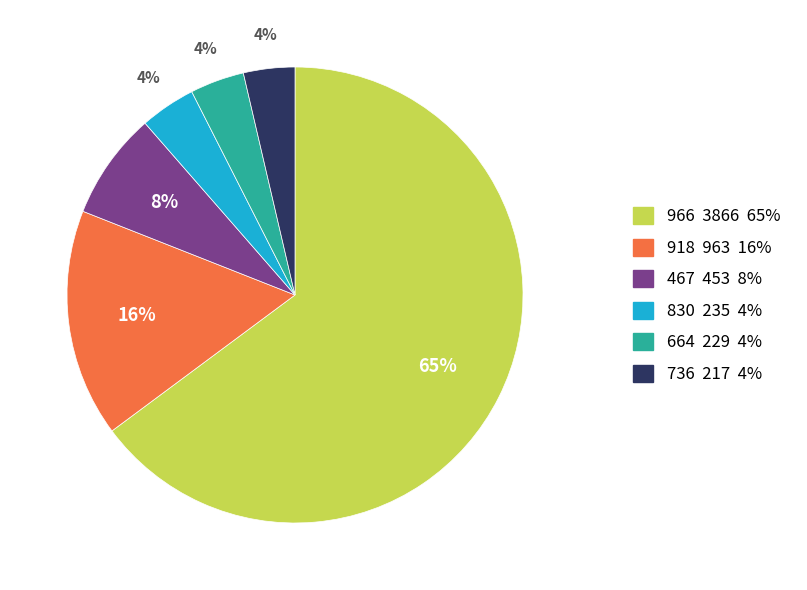

Is there any slice that represents more than half of the pie?

Yes